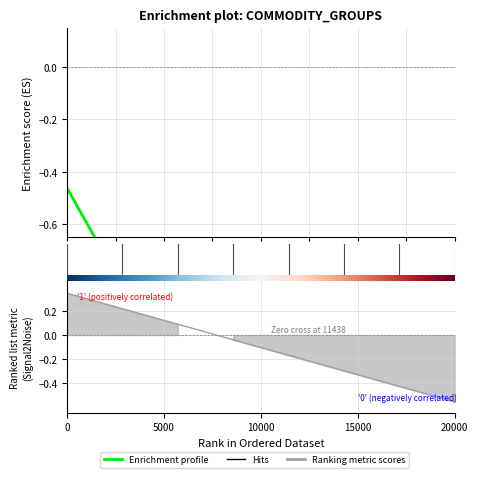

Is it true that the value at index is -0.1?

False